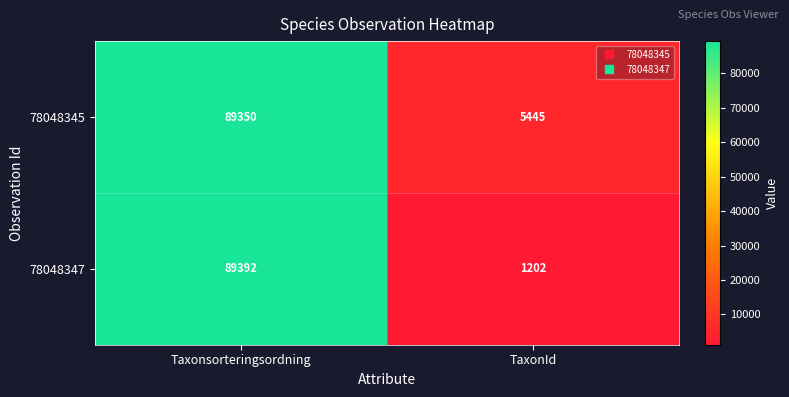

Reading left to right, extract all data points from this chart.

78048345: Taxonsorteringsordning=89350	TaxonId=5445
78048347: Taxonsorteringsordning=89392	TaxonId=1202